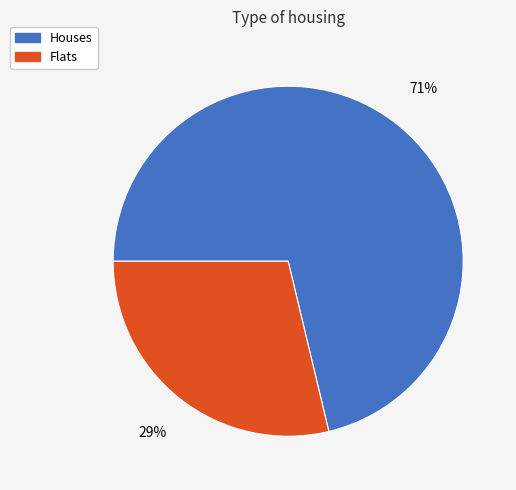

Which category accounts for the majority?

Houses